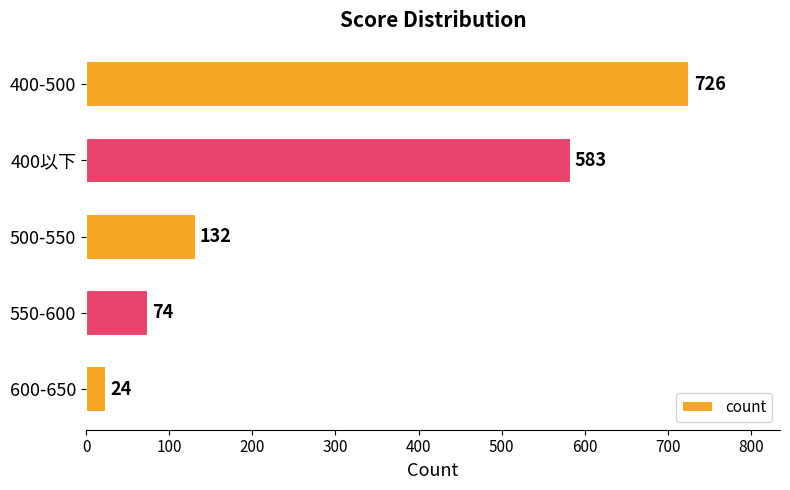

True or false: the data shows 24 at 600-650.

True